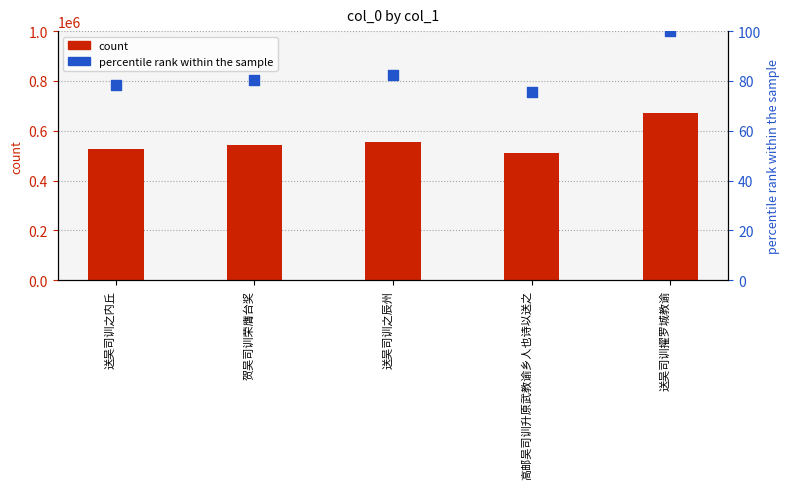

At which category is the sum across all series the highest?

送吴司训擢罗城教谕